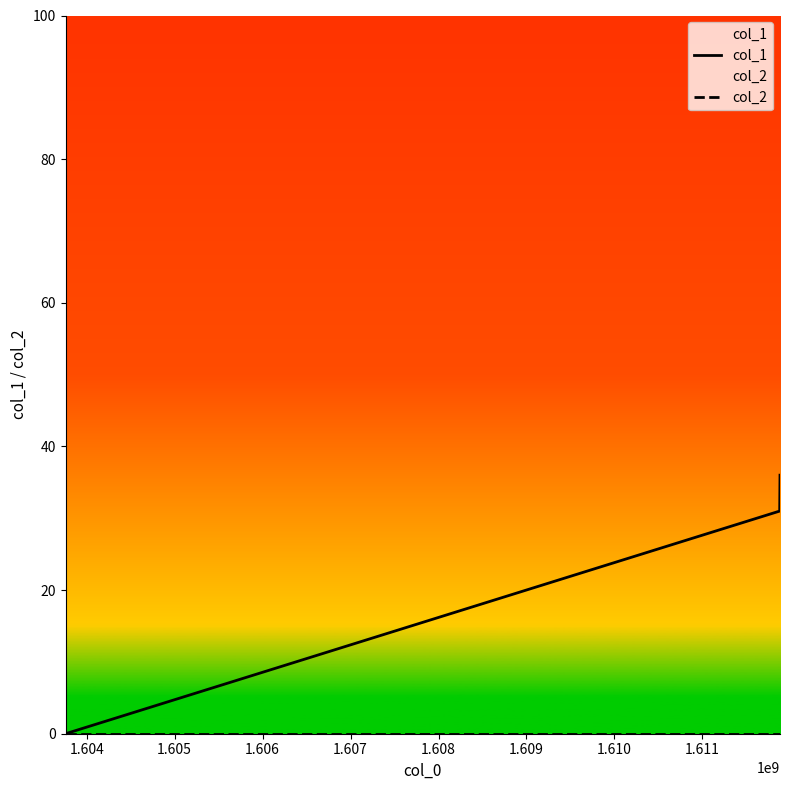

Which series has the largest total across all categories?

col_1